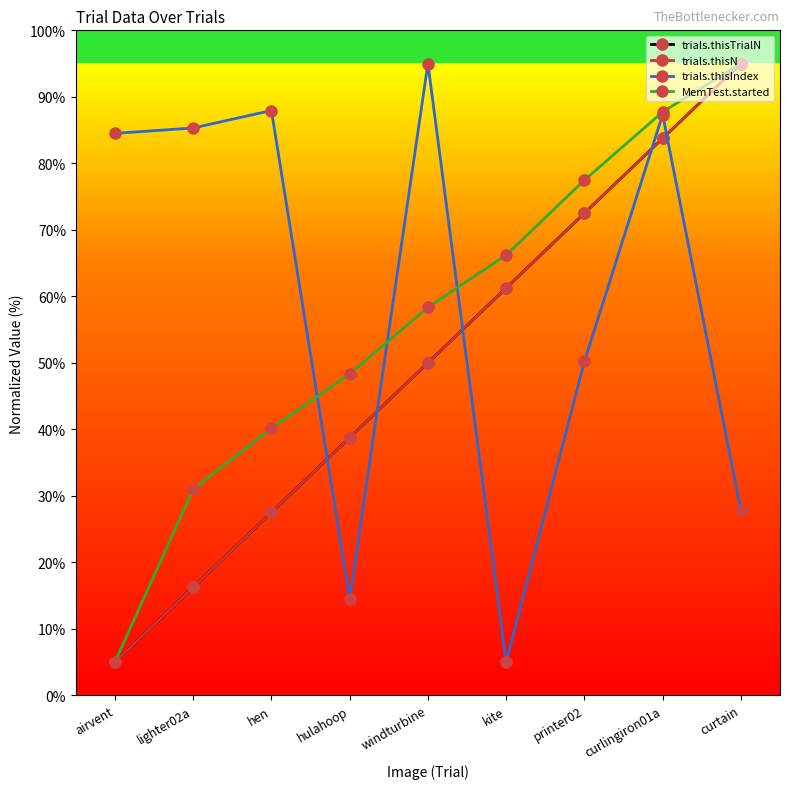

What is the difference between the maximum and second lowest values in the trials.thisTrialN series?

78.8